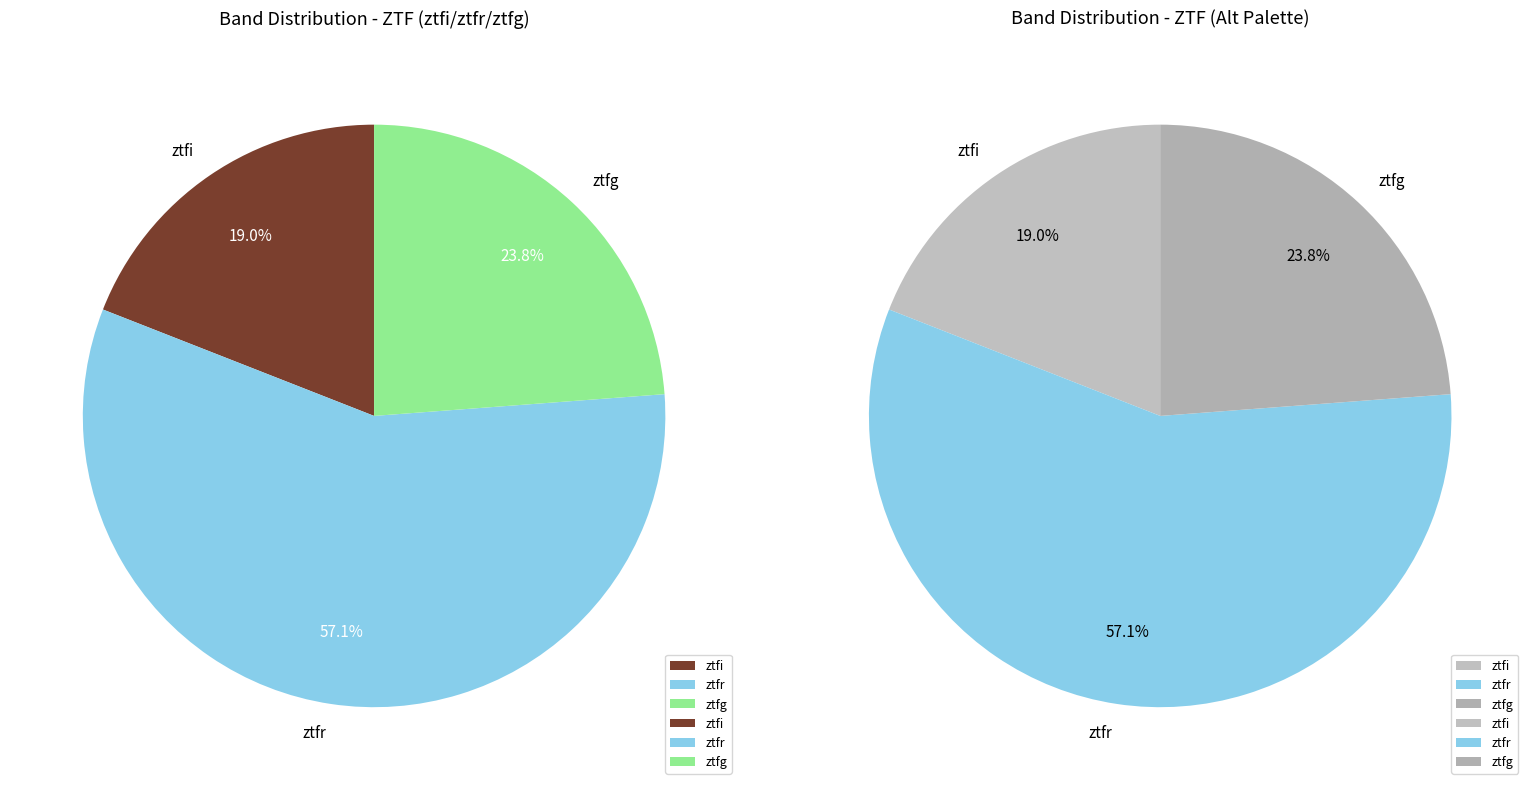

Which slice is the smallest?

ztfi